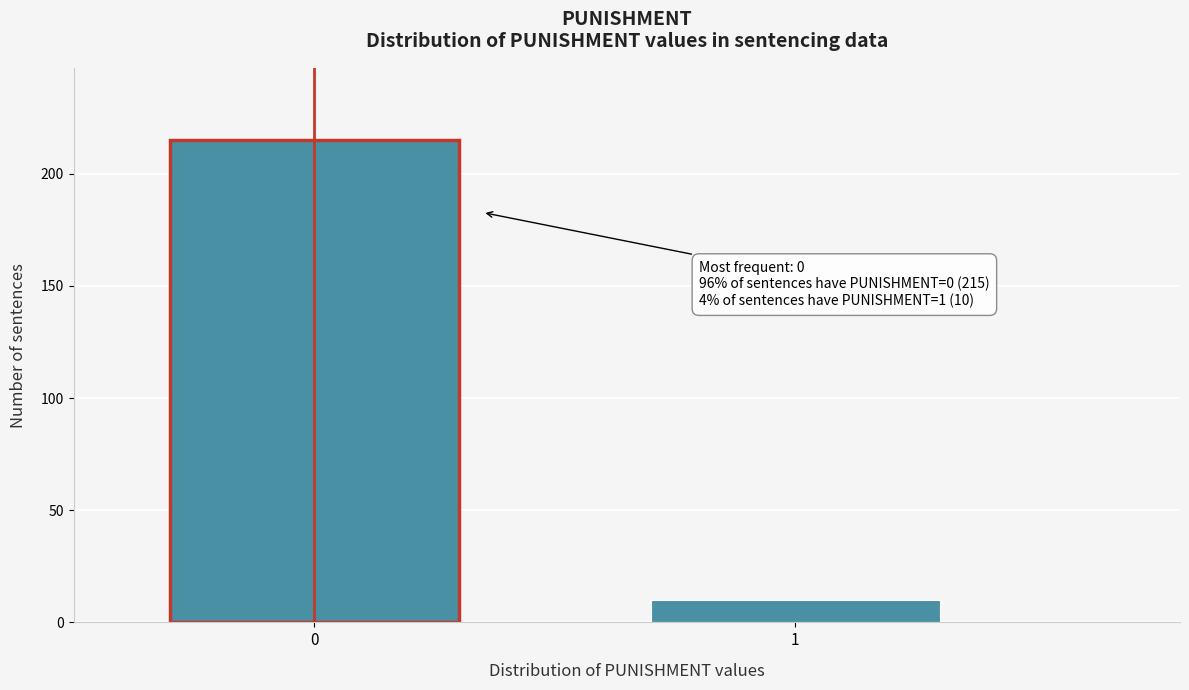

Reading left to right, extract all data points from this chart.

215	10